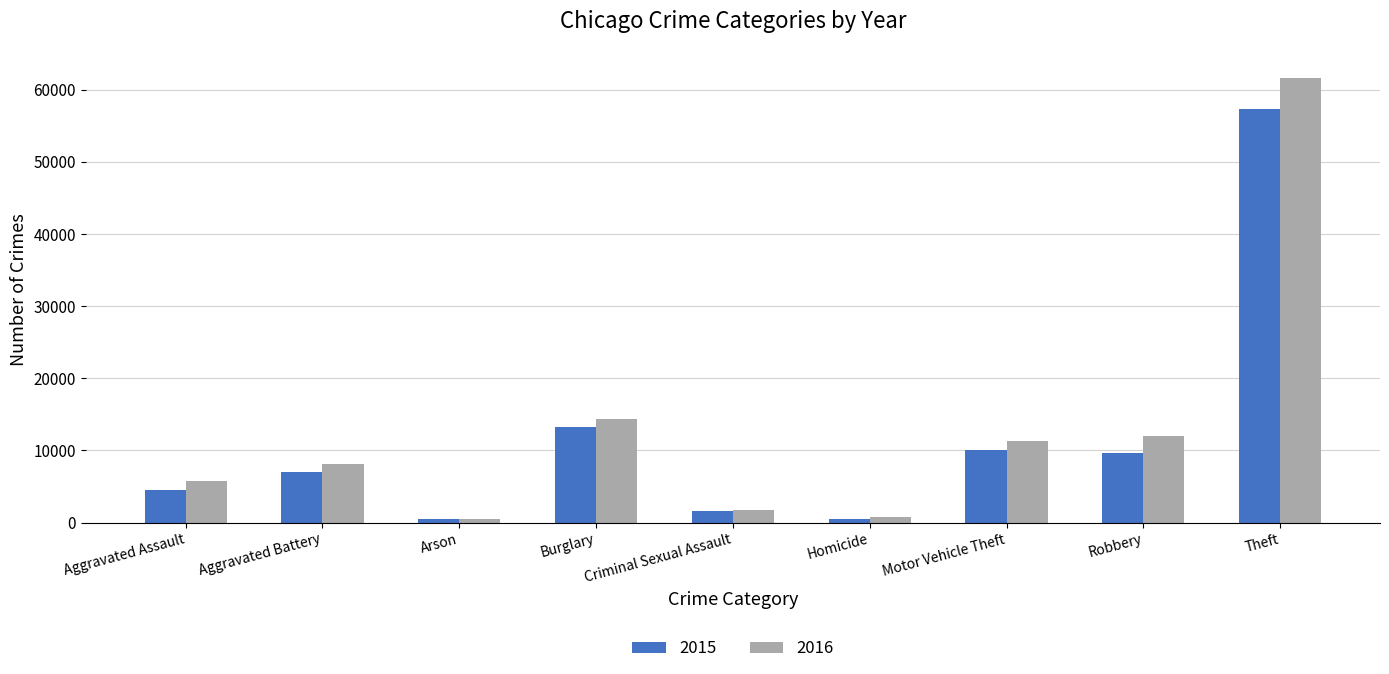

What is the minimum value shown in the chart?

448